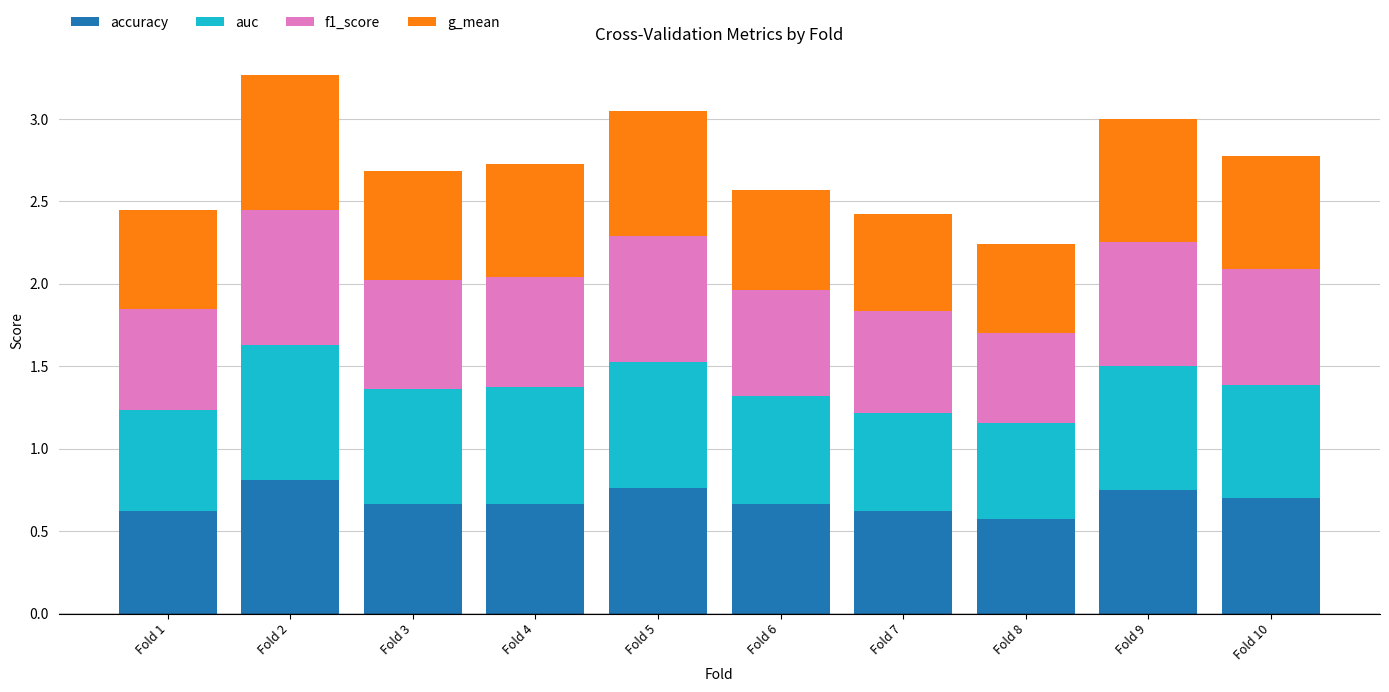

What is the total value across all series at Fold 1?

2.4